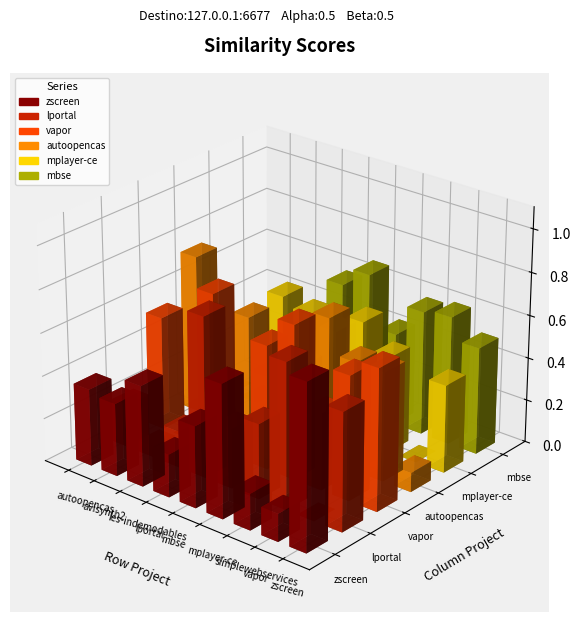

Reading right to left, transcribe all the data shown in this chart.

zscreen.csv: 0.8	0.1	0.2	0.6	0.4	0.2	0.5	0.3	0.4
lportal.csv: 0.6	0.0	0.7	0.3	0.3	0.8	0.2	0.1	0.2
vapor.csv: 0.7	0.6	0.4	0.7	0.6	0.1	0.7	0.0	0.5
autoopencas.csv: 0.1	0.5	0.5	0.7	0.4	0.0	0.5	0.0	0.7
mplayer-ce.csv: 0.4	0.0	0.5	0.6	0.5	0.5	0.6	0.0	0.0
mbse.csv: 0.5	0.6	0.6	0.4	0.7	0.6	0.3	0.0	0.0